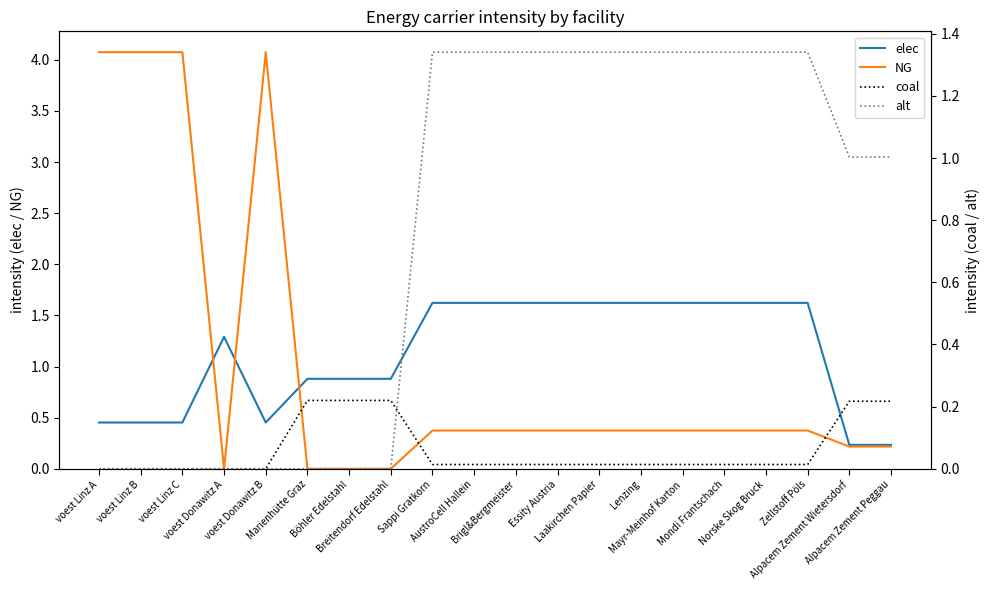

Between Brigl&Bergmeister and Essity Austria, which series saw the biggest shift?

NG